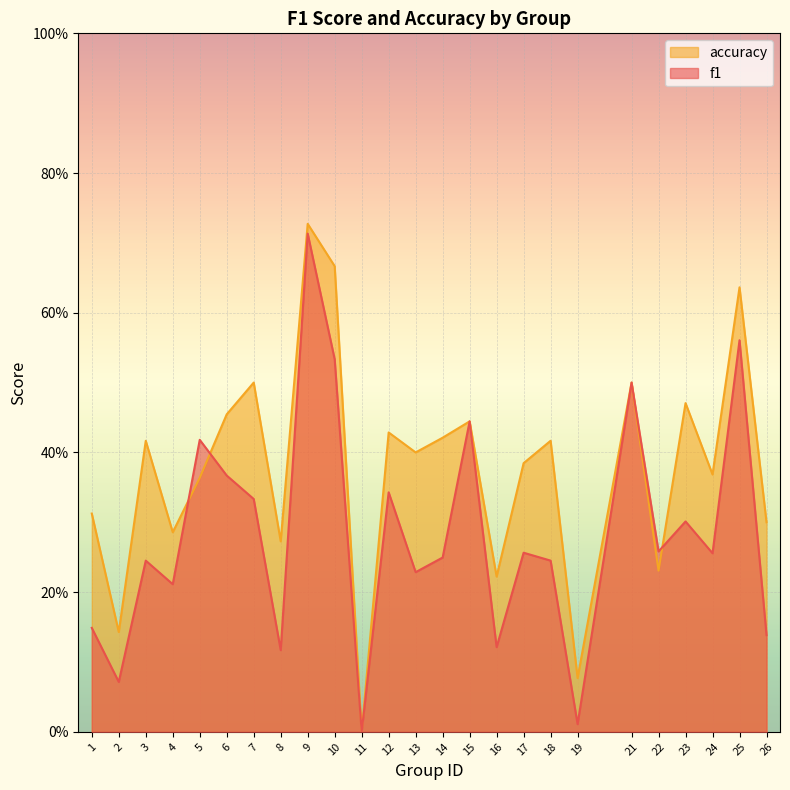

Rank the series by their maximum value, from lowest to highest.

f1, accuracy